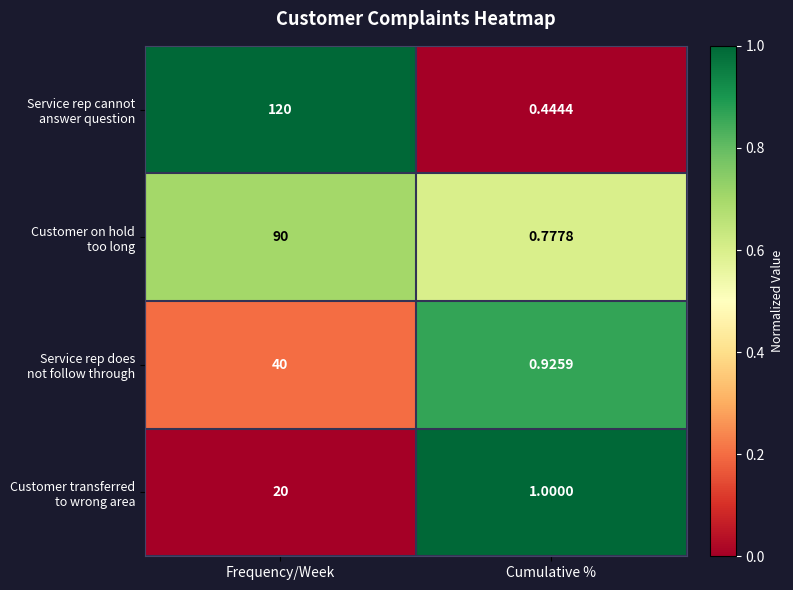

At which category does the chart reach its peak across all series?

Frequency/Week